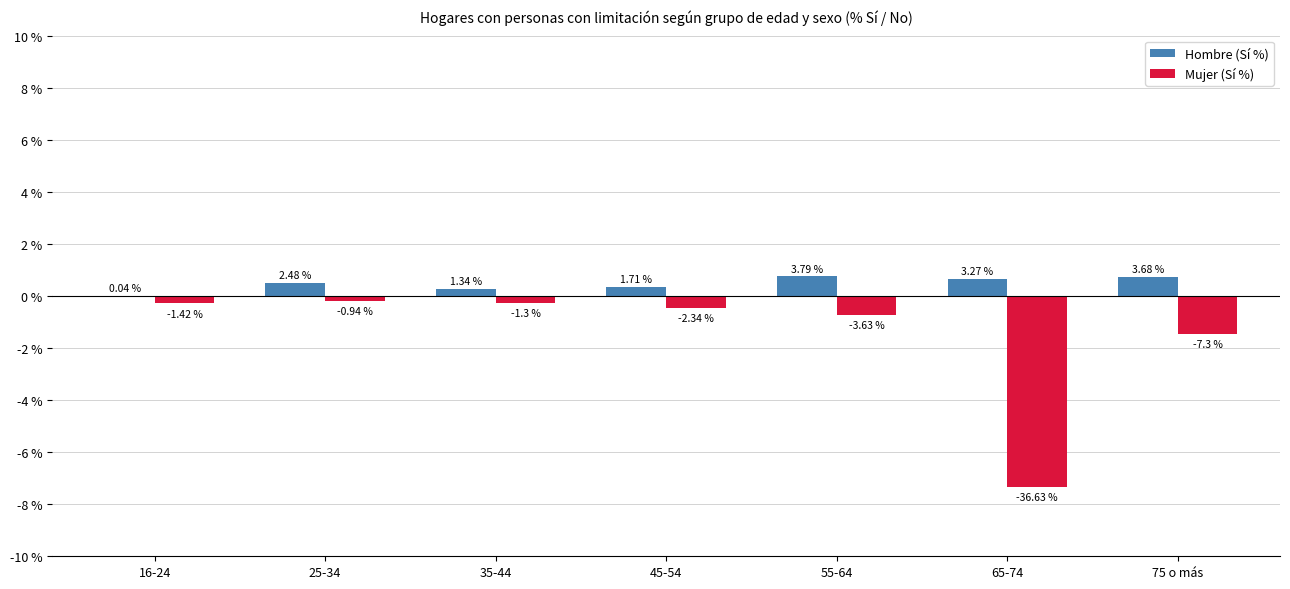

Reading left to right, list all the values displayed in this chart.

Hombre (Sí %): 0.0	0.5	0.3	0.3	0.8	0.7	0.7
Mujer (Sí %): -0.3	-0.2	-0.3	-0.5	-0.7	-7.3	-1.5